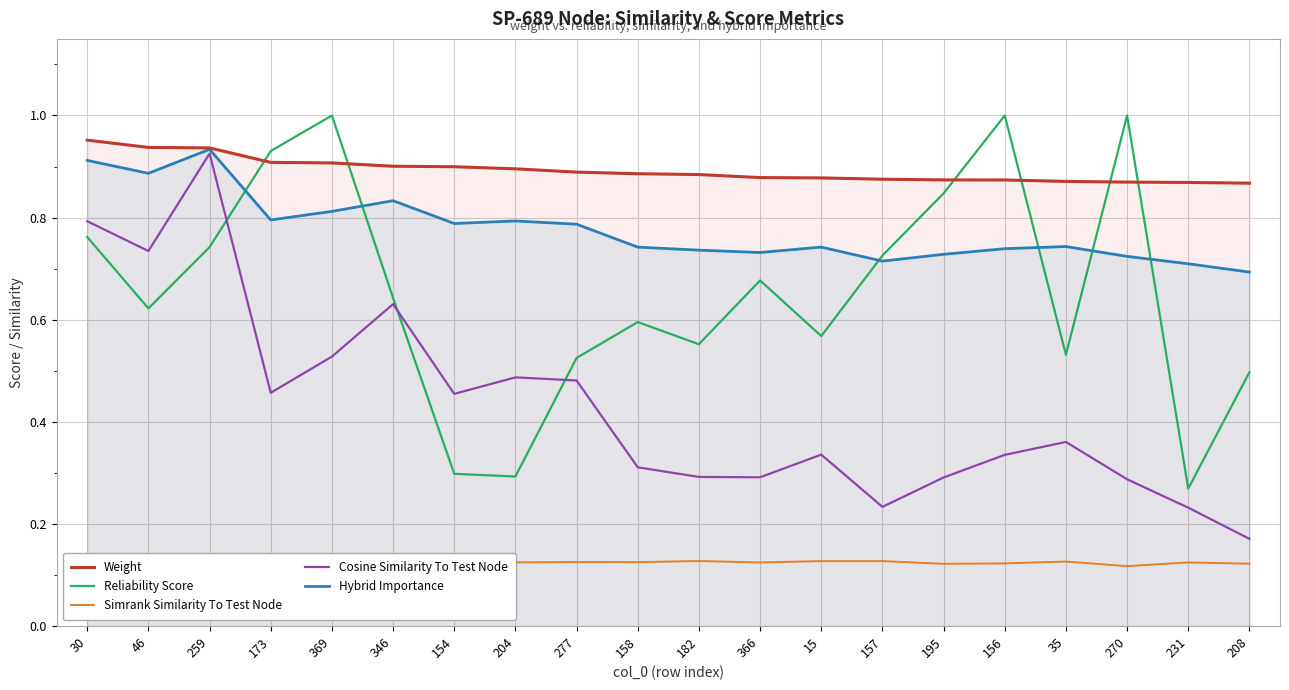

What position from the right is 231?

2